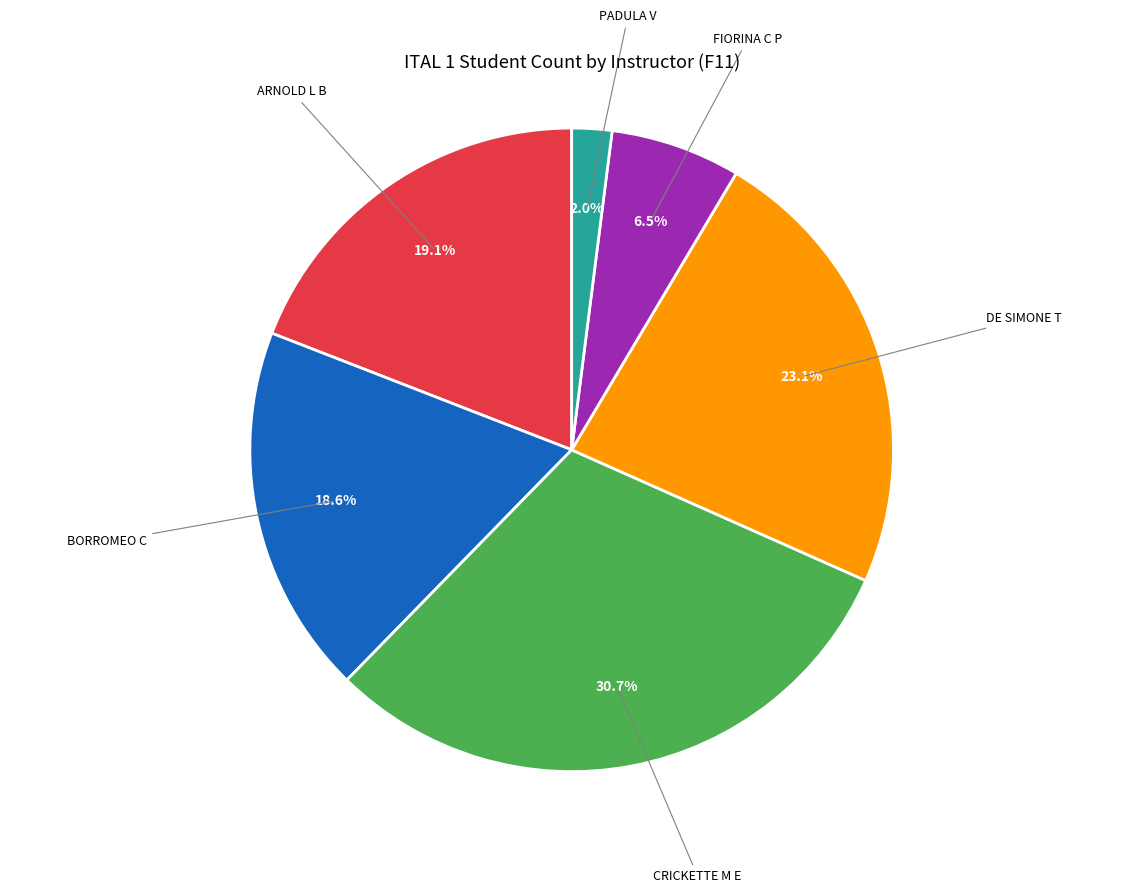

Is there a majority slice in this chart?

No